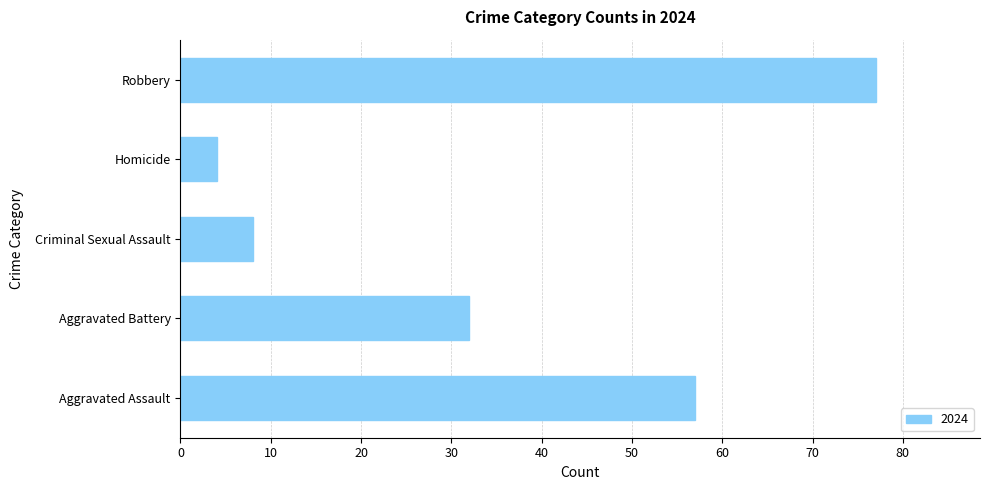

List the labels in order of value, smallest first.

Homicide, Criminal Sexual Assault, Aggravated Battery, Aggravated Assault, Robbery